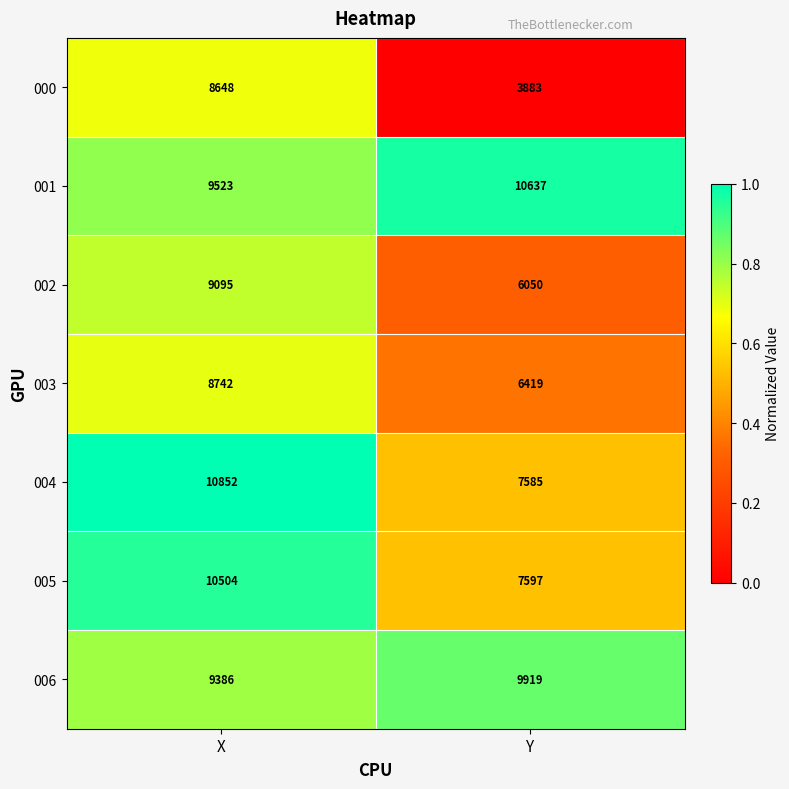

What is the total value across all series at Y?

52090